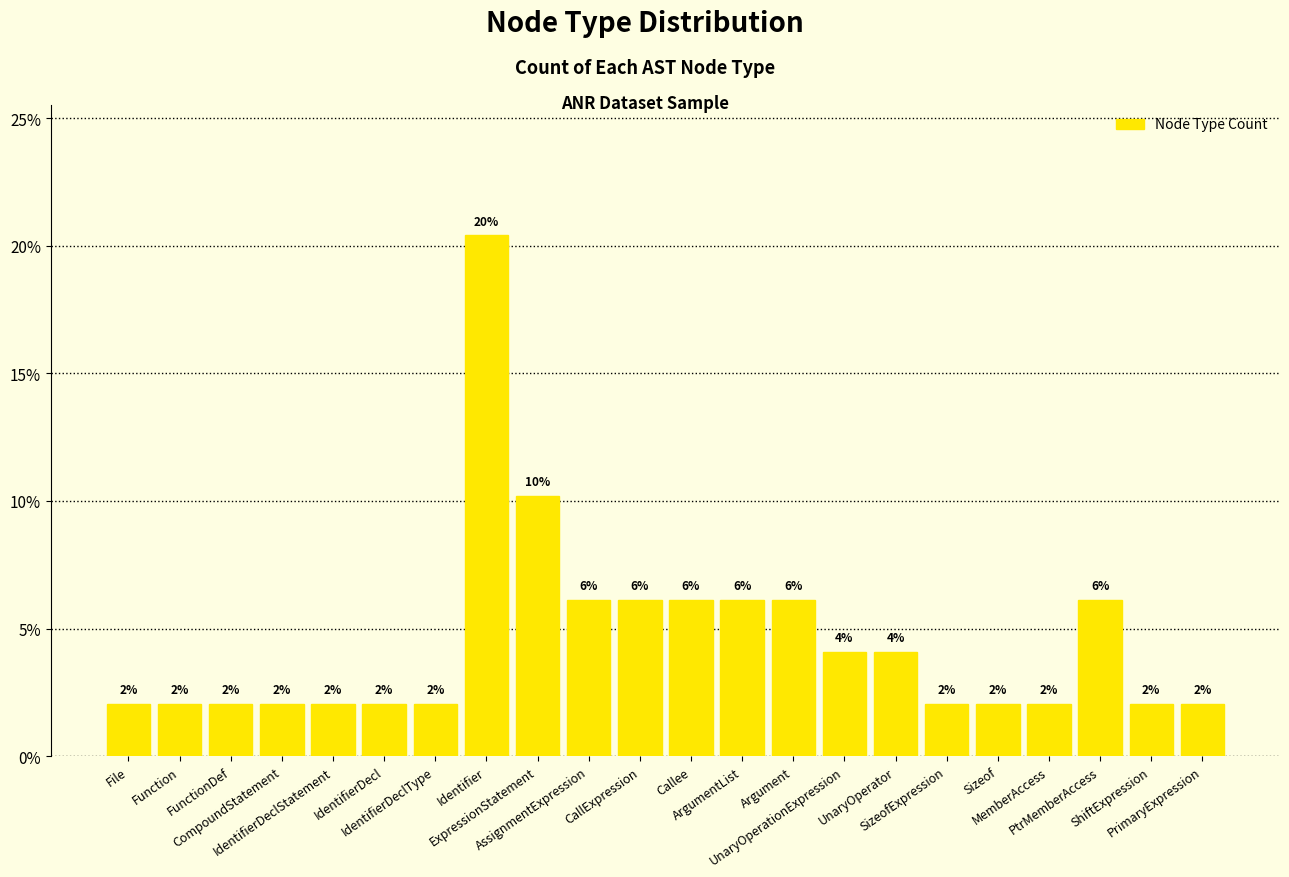

What is the change in value from CompoundStatement to Callee?

+4.1